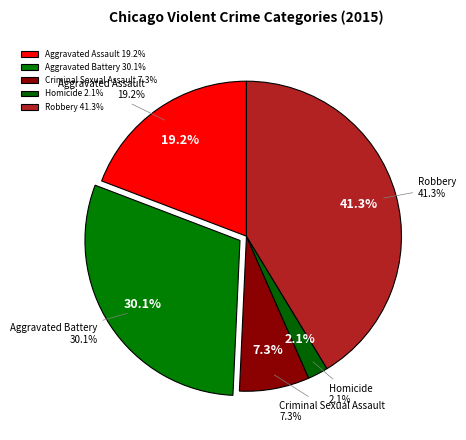

Rank the categories by value from highest to lowest.

Robbery, Aggravated Battery, Aggravated Assault, Criminal Sexual Assault, Homicide